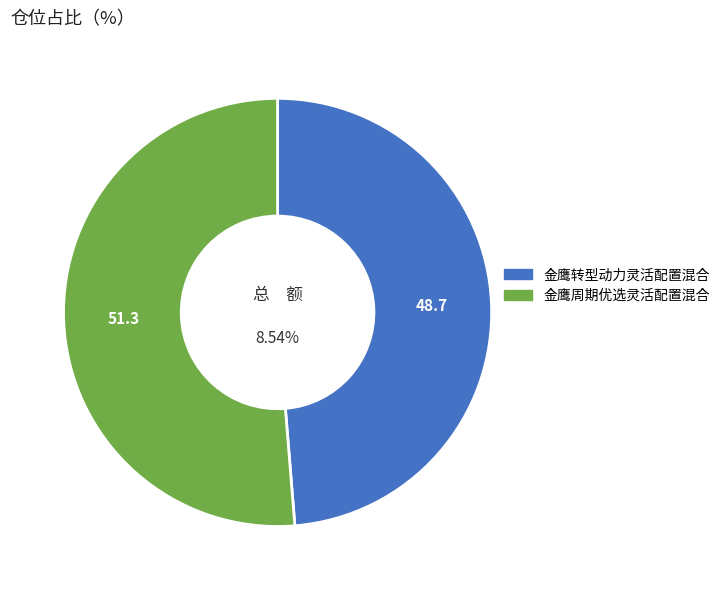

To the nearest percent, what portion does 金鹰转型动力灵活配置混合 represent?

49%